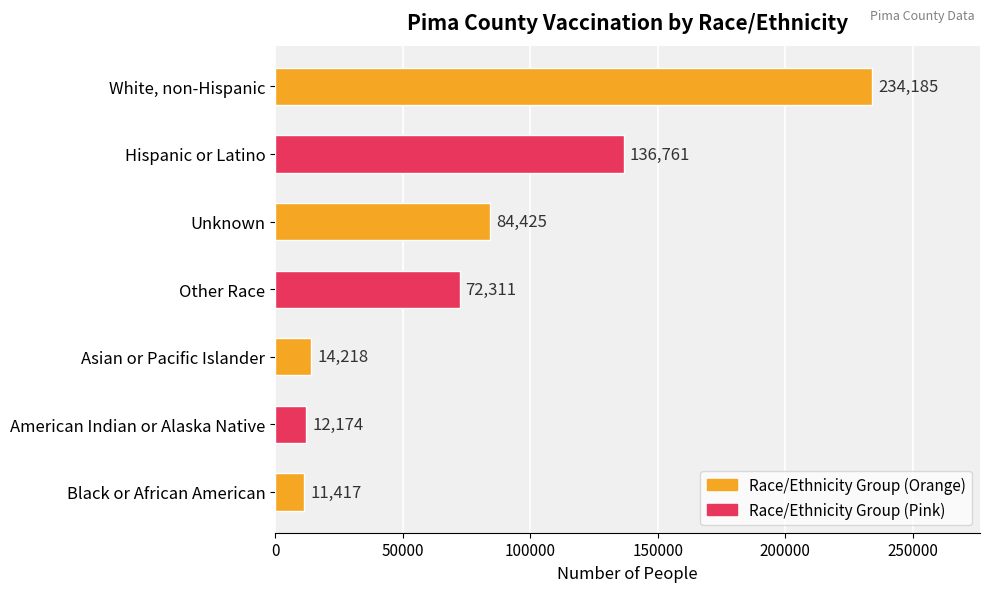

What is the minimum value shown in the chart?

11417